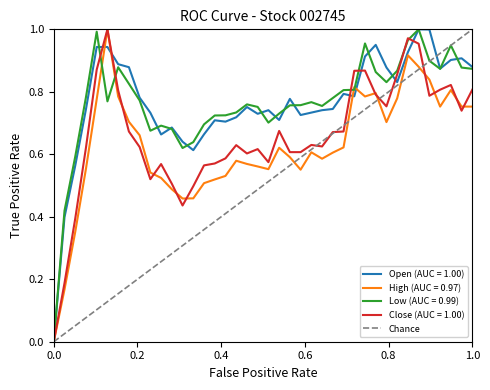

How many series are shown in this chart?

4